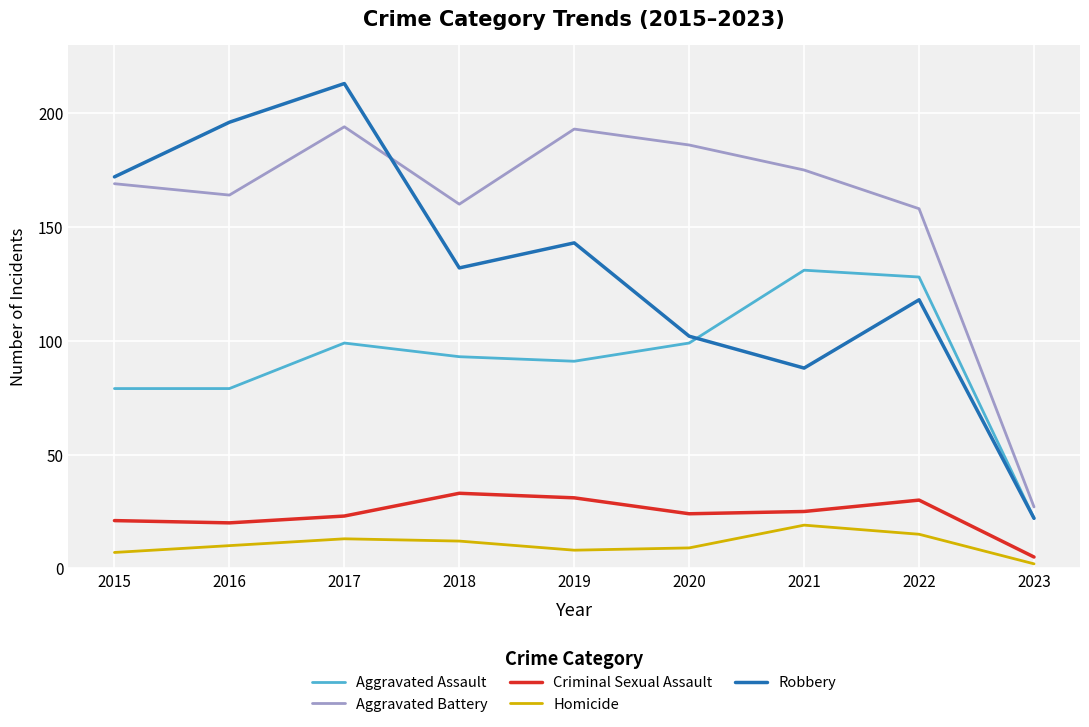

Is the value of Homicide at 2022 greater than the value of Robbery at 2022?

No